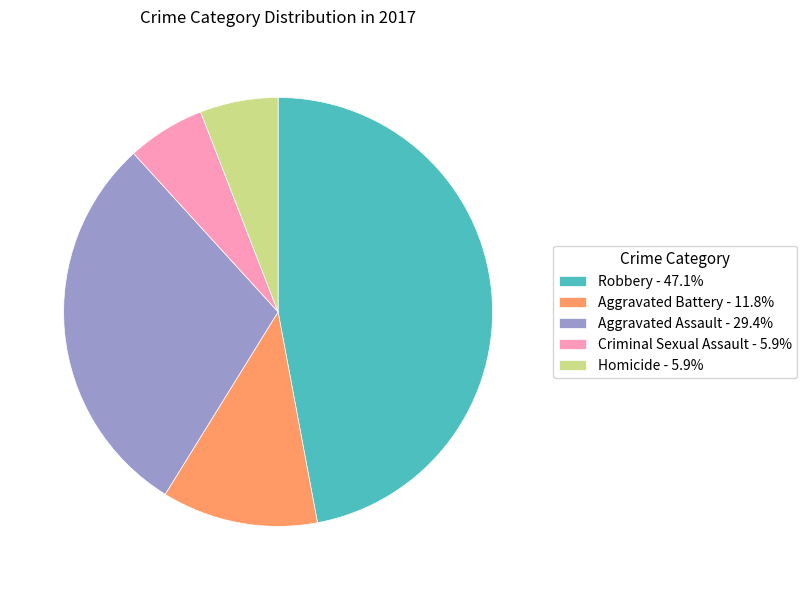

Is the sum of Criminal Sexual Assault - 5.9% and Robbery - 47.1% greater than half?

Yes